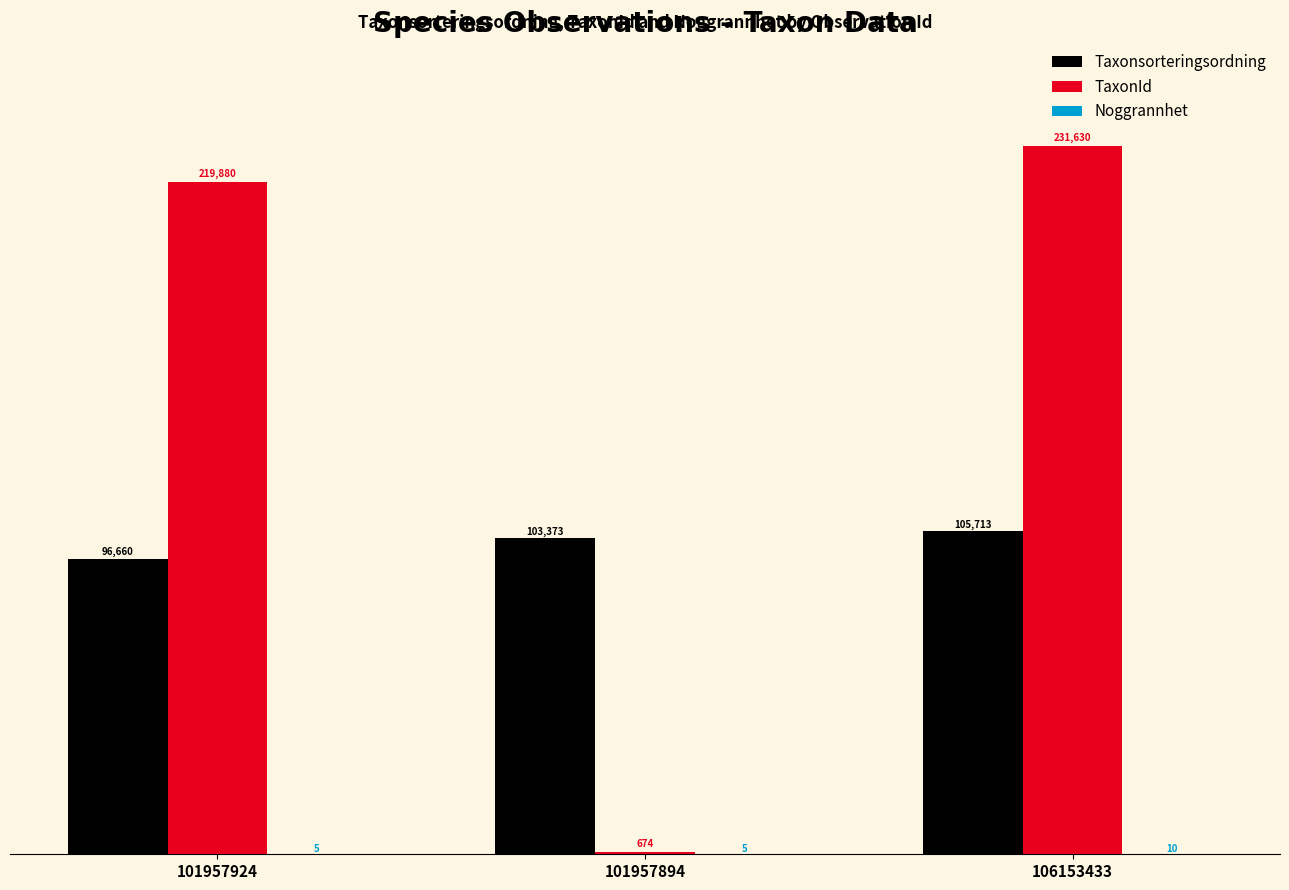

Where is Taxonsorteringsordning nearest to the value 101186?

101957894